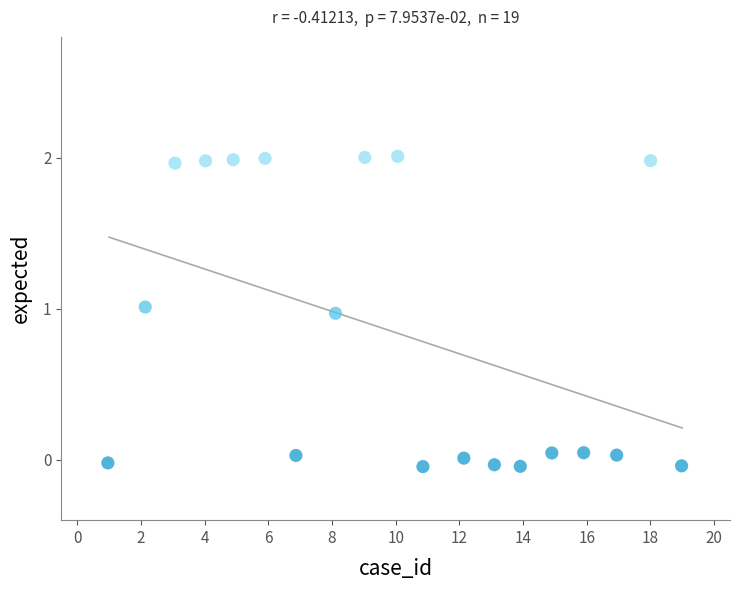

What is the range of X values (max minus min)?

18.0